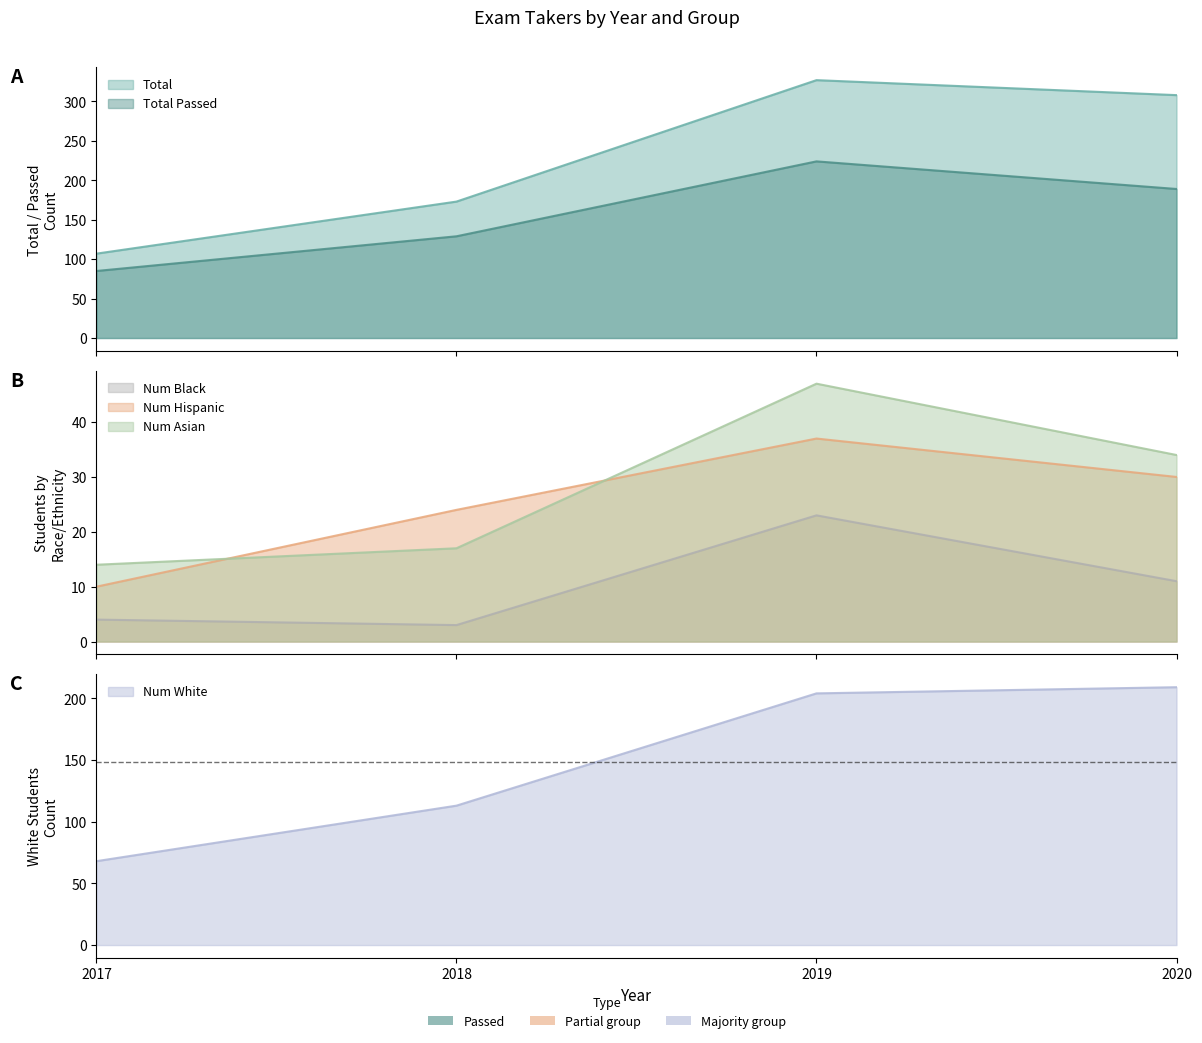

What is the total value across all series at 2017?

288